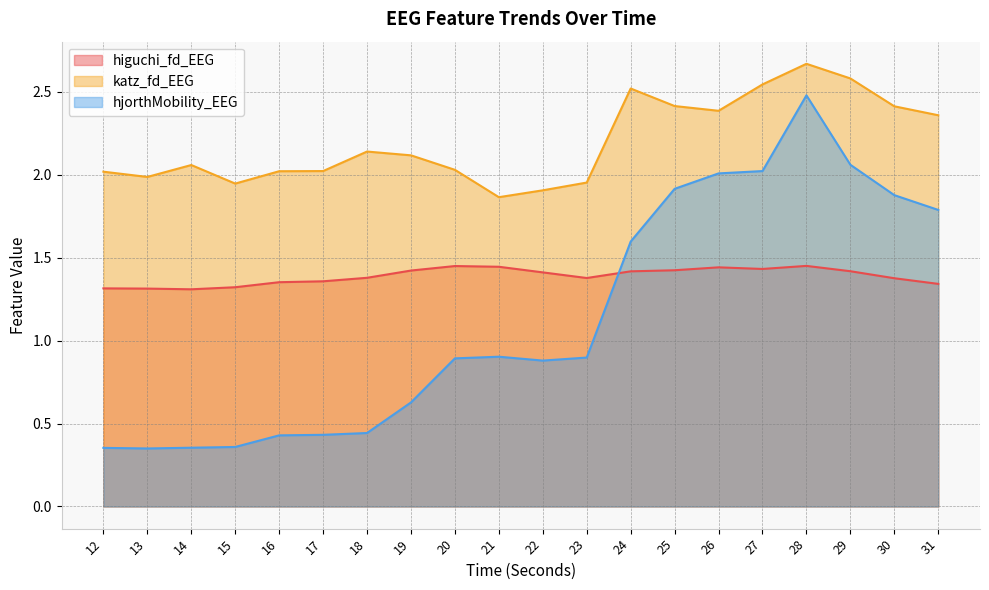

How many interior local peaks does the katz_fd_EEG series have?

4